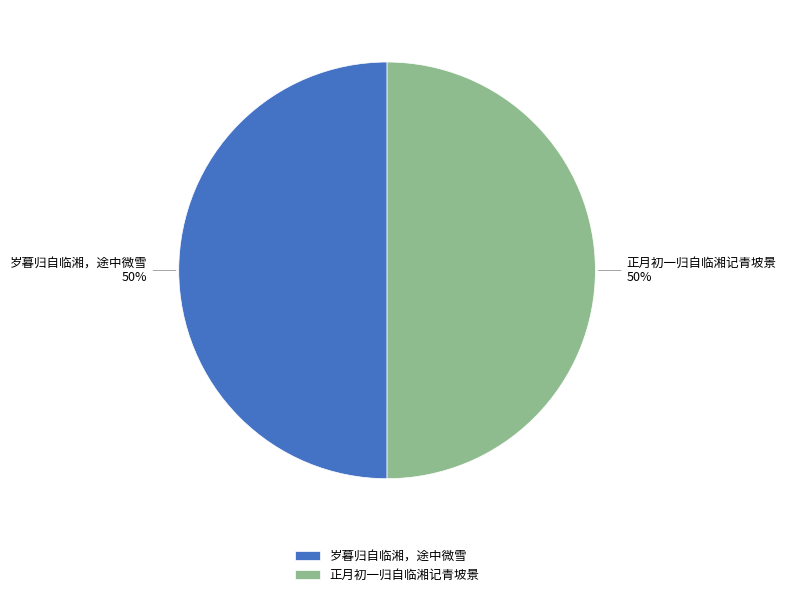

What is the ratio of the value at 正月初一归自临湘记青坡景 to the value at 岁暮归自临湘，途中微雪?

1.0